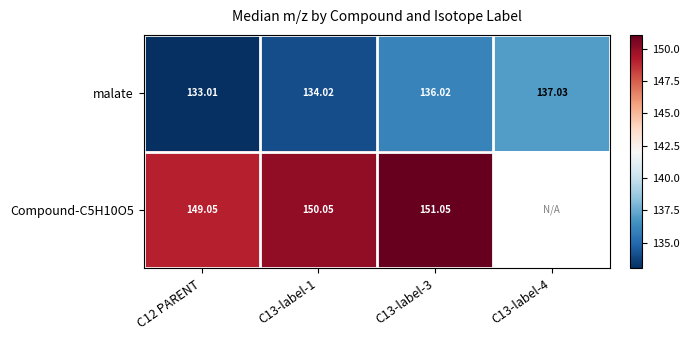

Between C13-label-4 and C13-label-3, which is larger?

C13-label-4